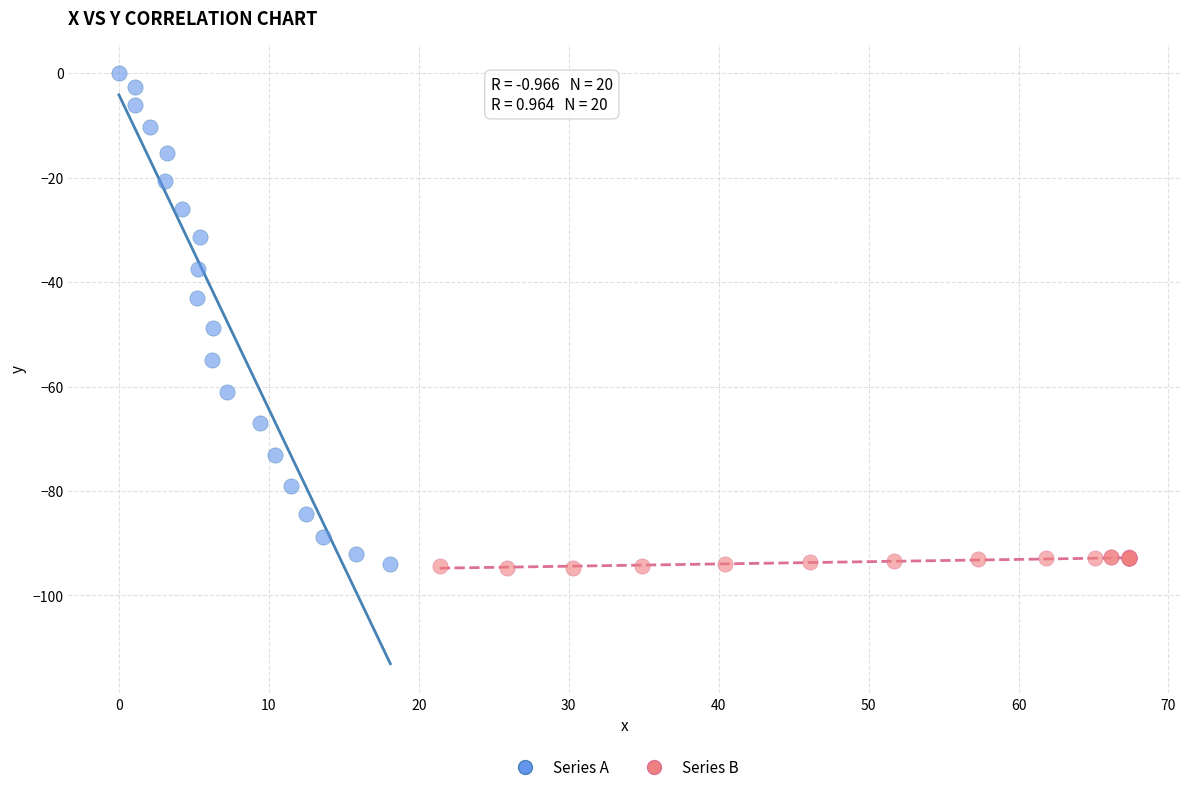

Which series contains the highest Y value?

Series A